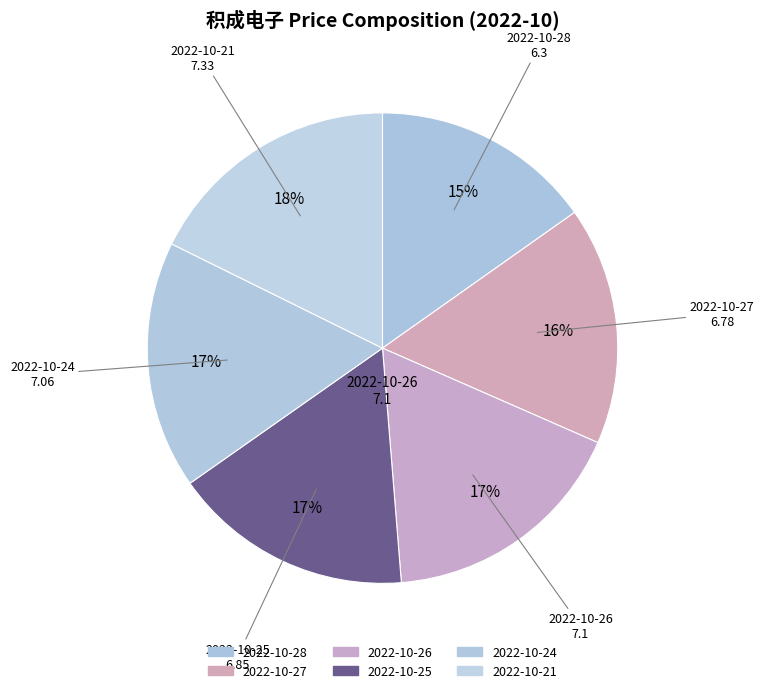

Count the number of slices in the pie.

6